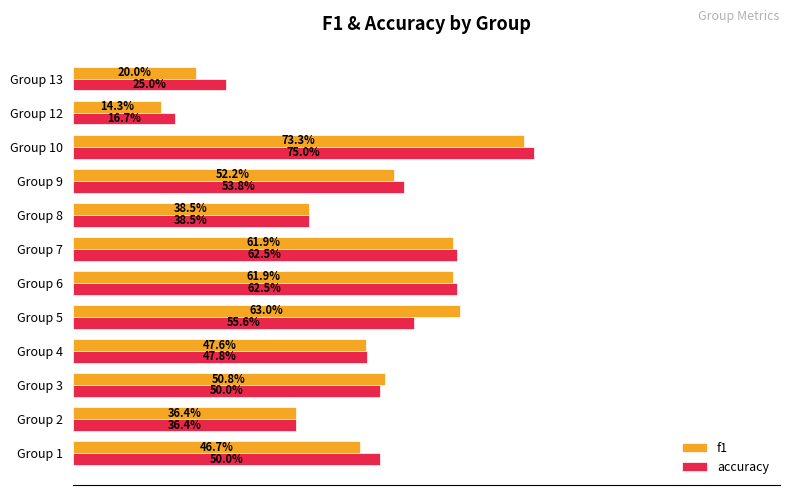

What are all the series names shown in the legend?

f1, accuracy